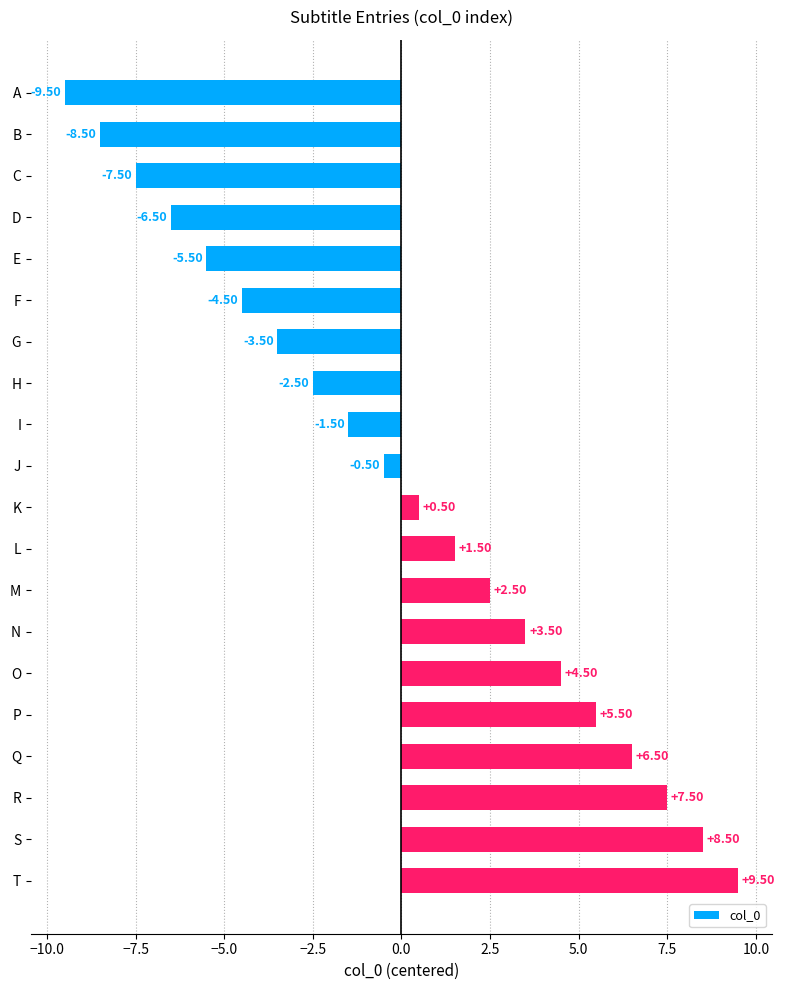

Count the number of values greater than 0.

10